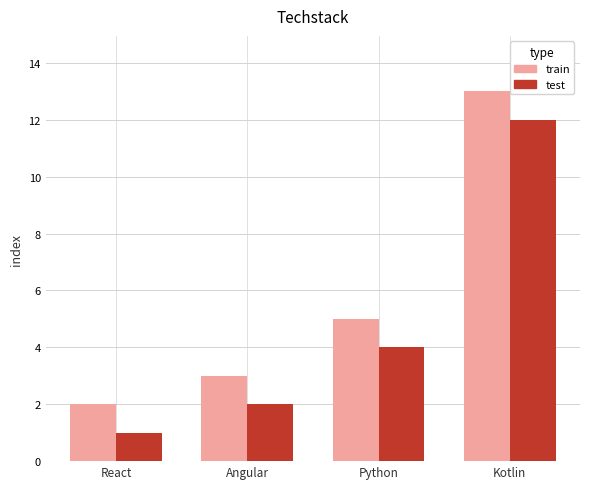

Rank the series at Angular from lowest to highest value.

test, train